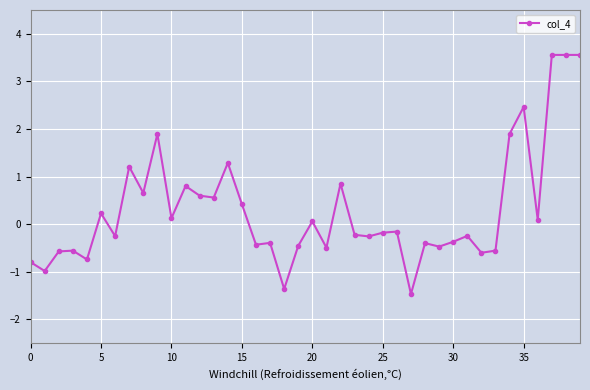

What is the minimum value shown in the chart?

-1.5